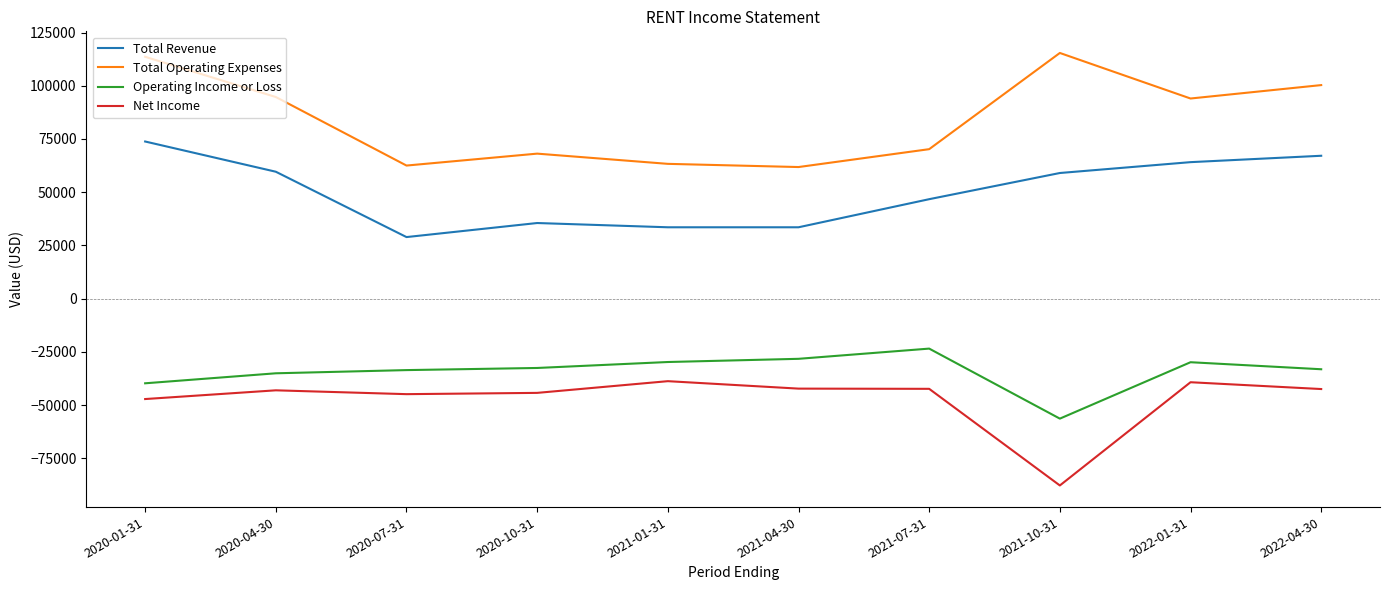

What is the total value across all series at 2021-10-31?

30200